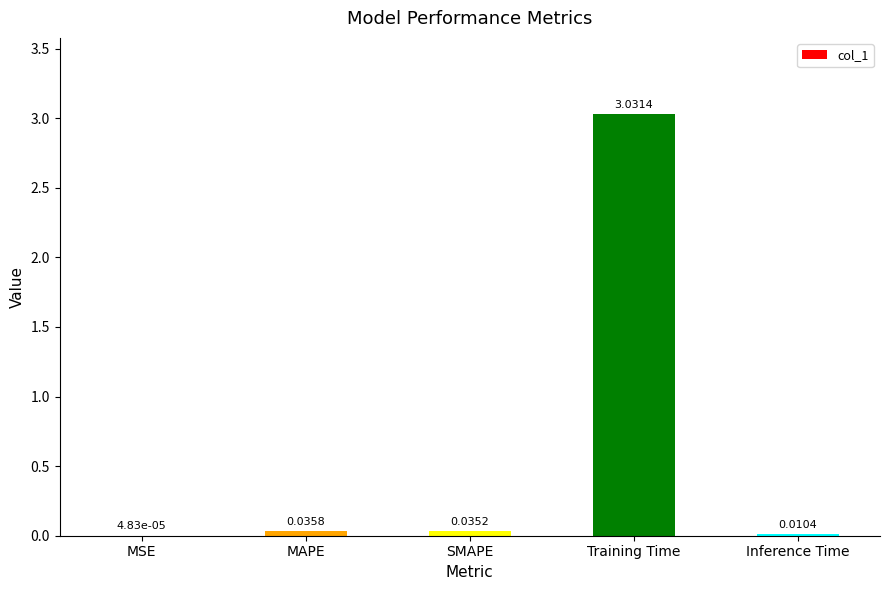

How many distinct data groups are displayed?

1